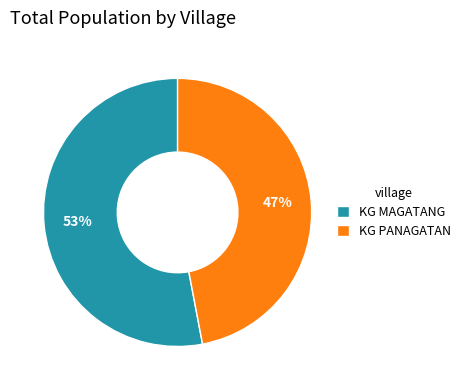

What is the largest slice in the pie chart?

KG MAGATANG